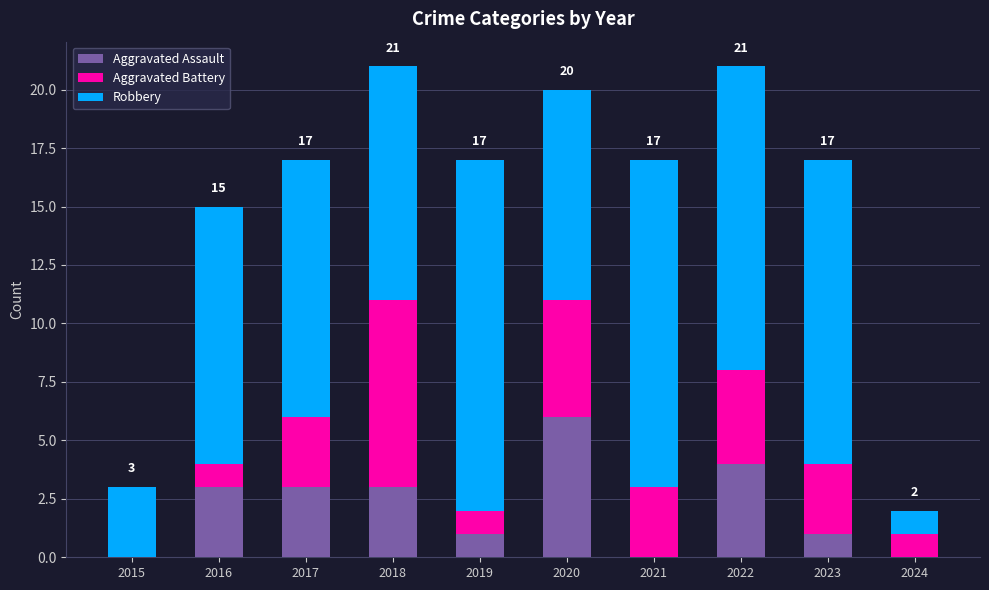

Reading left to right, transcribe the values for Aggravated Assault.

2015=0	2016=3	2017=3	2018=3	2019=1	2020=6	2021=0	2022=4	2023=1	2024=0